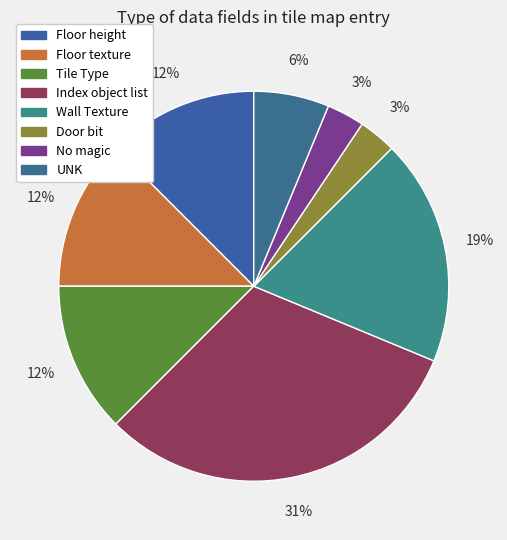

Is it true that UNK is 6% of the pie?

True